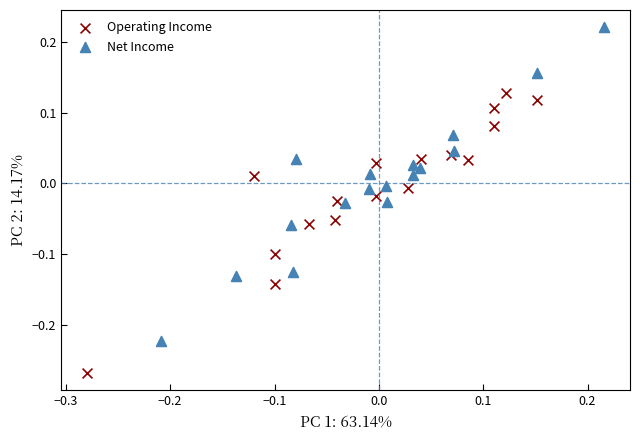

Which series has the largest Y range (max minus min)?

Net Income